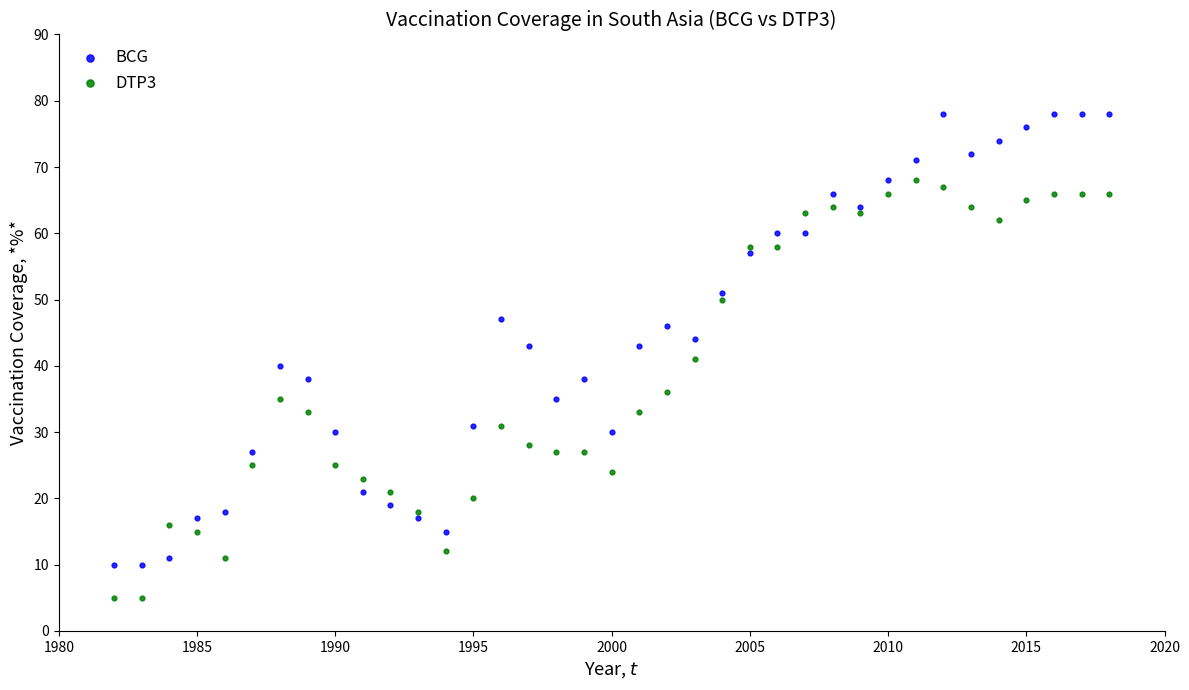

Across all data points, what is the range of Y values (max minus min)?

73